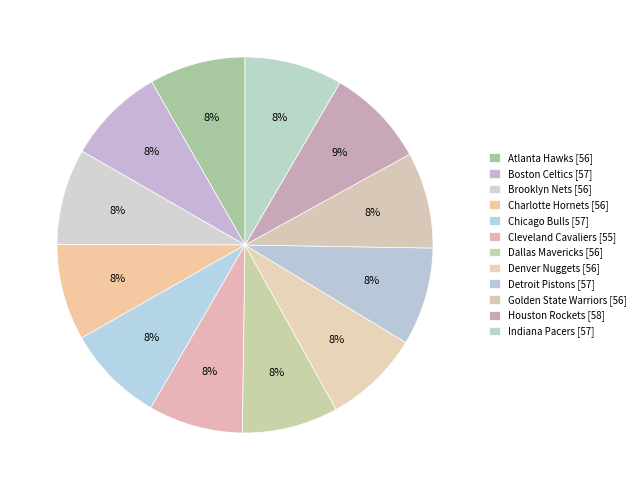

True or false: Cleveland Cavaliers accounts for 1% of the total.

False